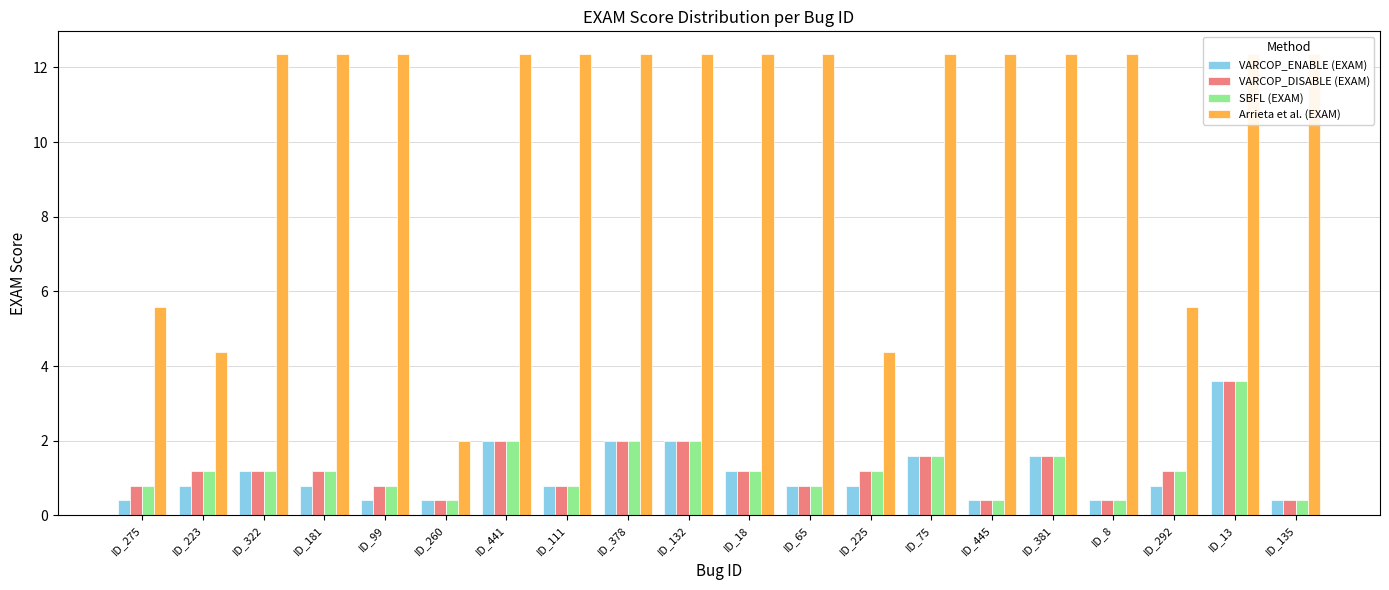

At ID_181, list the series in order from largest to smallest.

Arrieta et al. (EXAM), VARCOP_DISABLE (EXAM), SBFL (EXAM), VARCOP_ENABLE (EXAM)